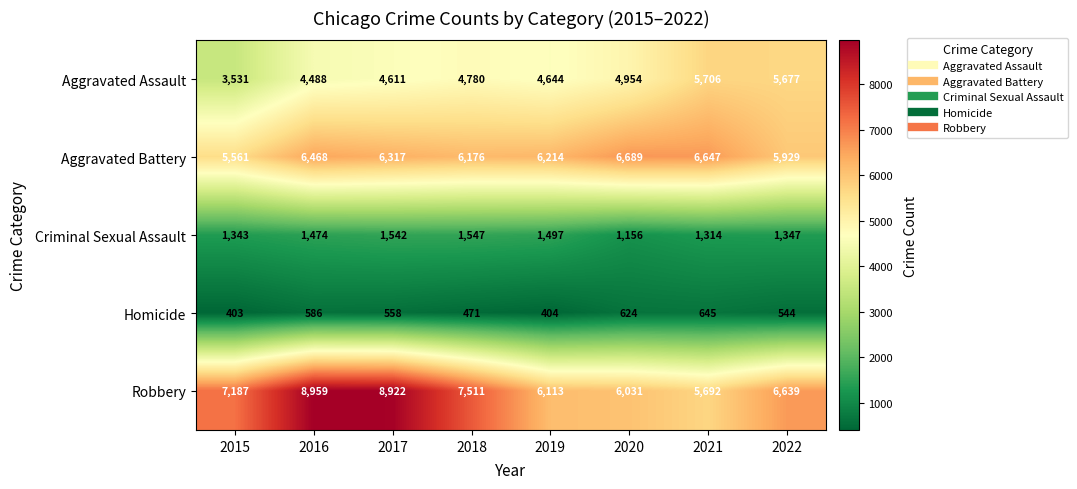

What is the spread (max minus min) of values at 2016?

8373